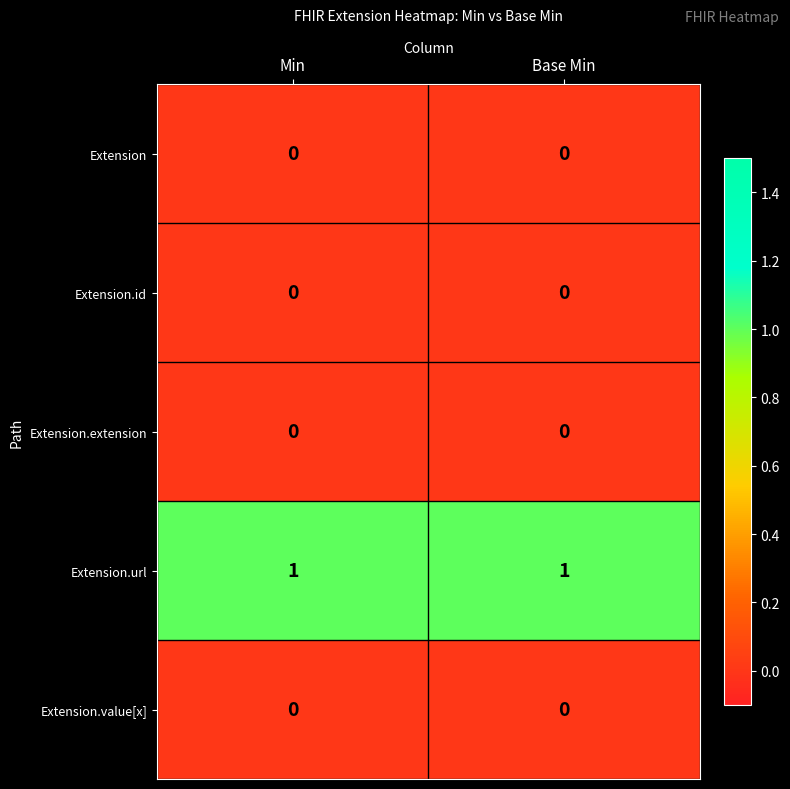

What is the total value across all series at Min?

1